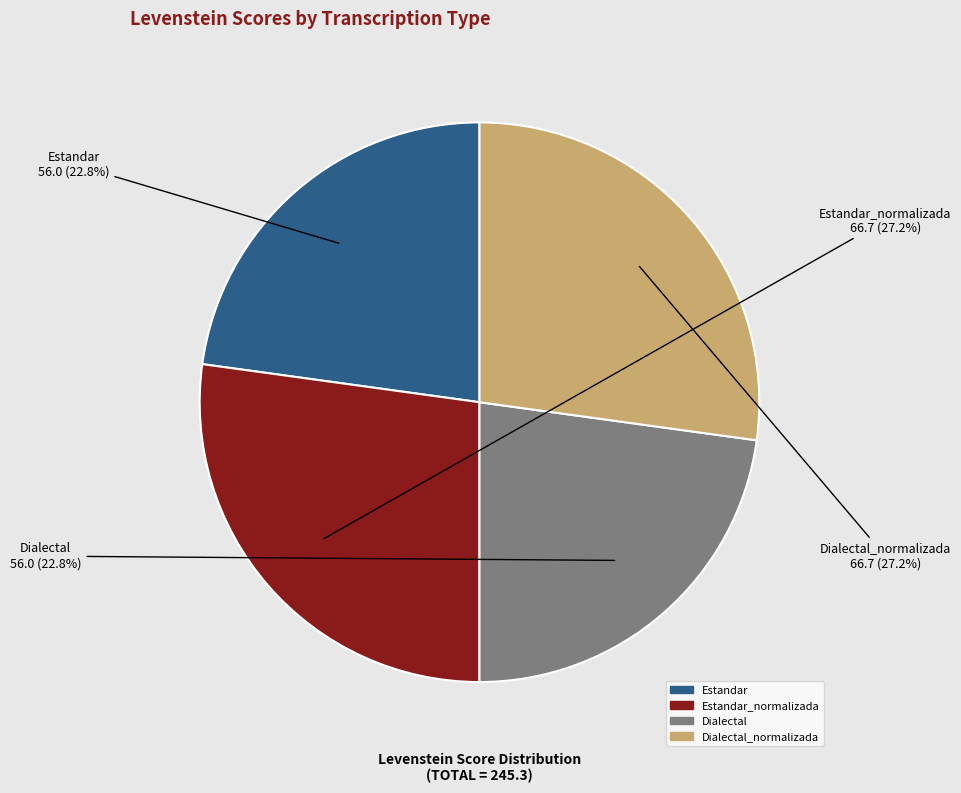

How many slices are in this pie chart?

4